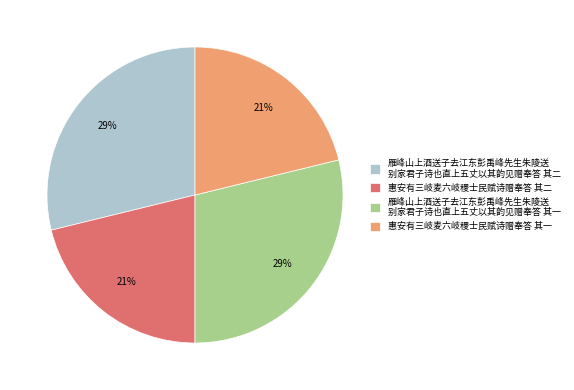

To the nearest percent, what percentage of the pie is 雁峰山上酒送子去江东彭禹峰先生朱陵送 别家君子诗也直上五丈以其韵见赠奉答 其二?

29%